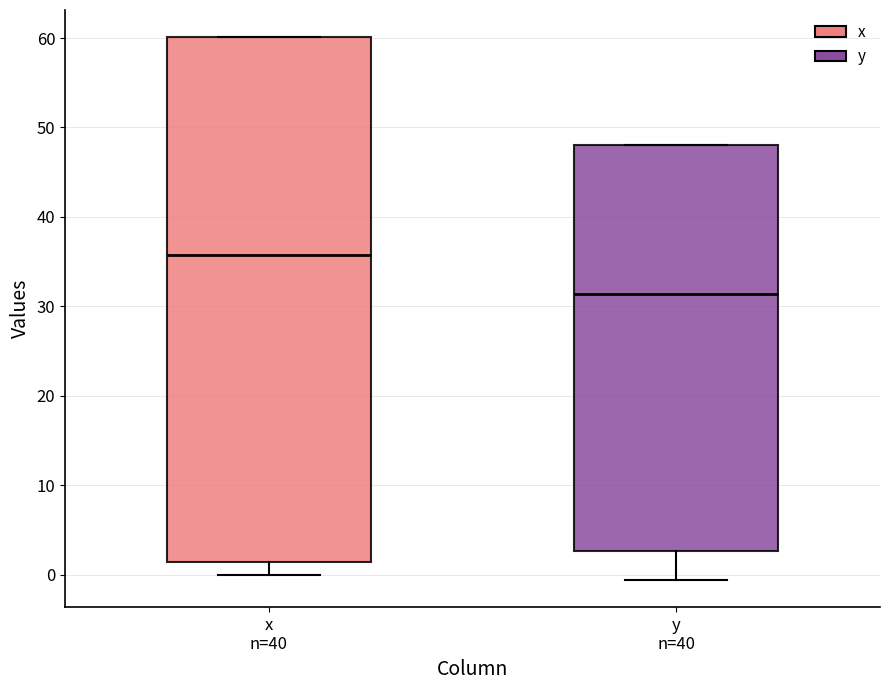

Which box is the tallest, from its lower edge to its upper edge?

x n=40